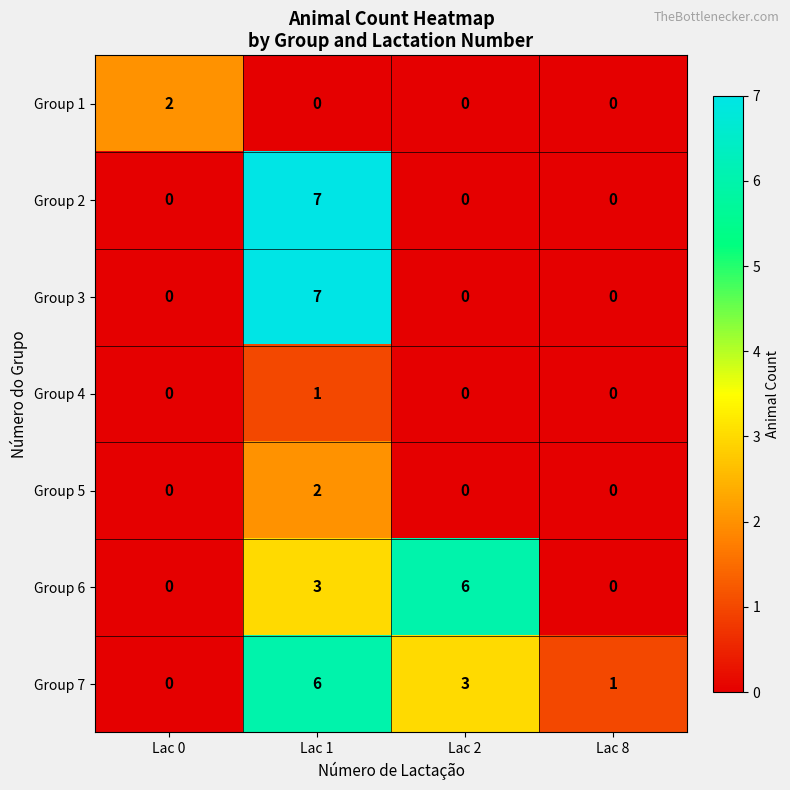

Which series has the largest total across all categories?

Group 7